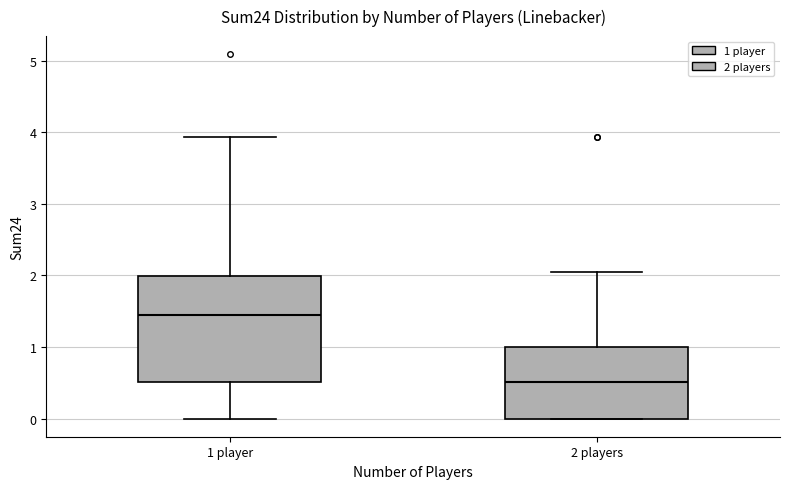

Reading left to right, transcribe this box plot: for each box, give where its median line is, the range the box spans, and where its two whiskers end, as read against the y-axis. The values are not printed on the chart, so give them approximately, as read against the axis.

1 player: median 1.4, box 0.5 to 2.0, whiskers 0.0 to 3.9
2 players: median 0.5, box 0.0 to 1.0, whiskers 0.0 to 2.0